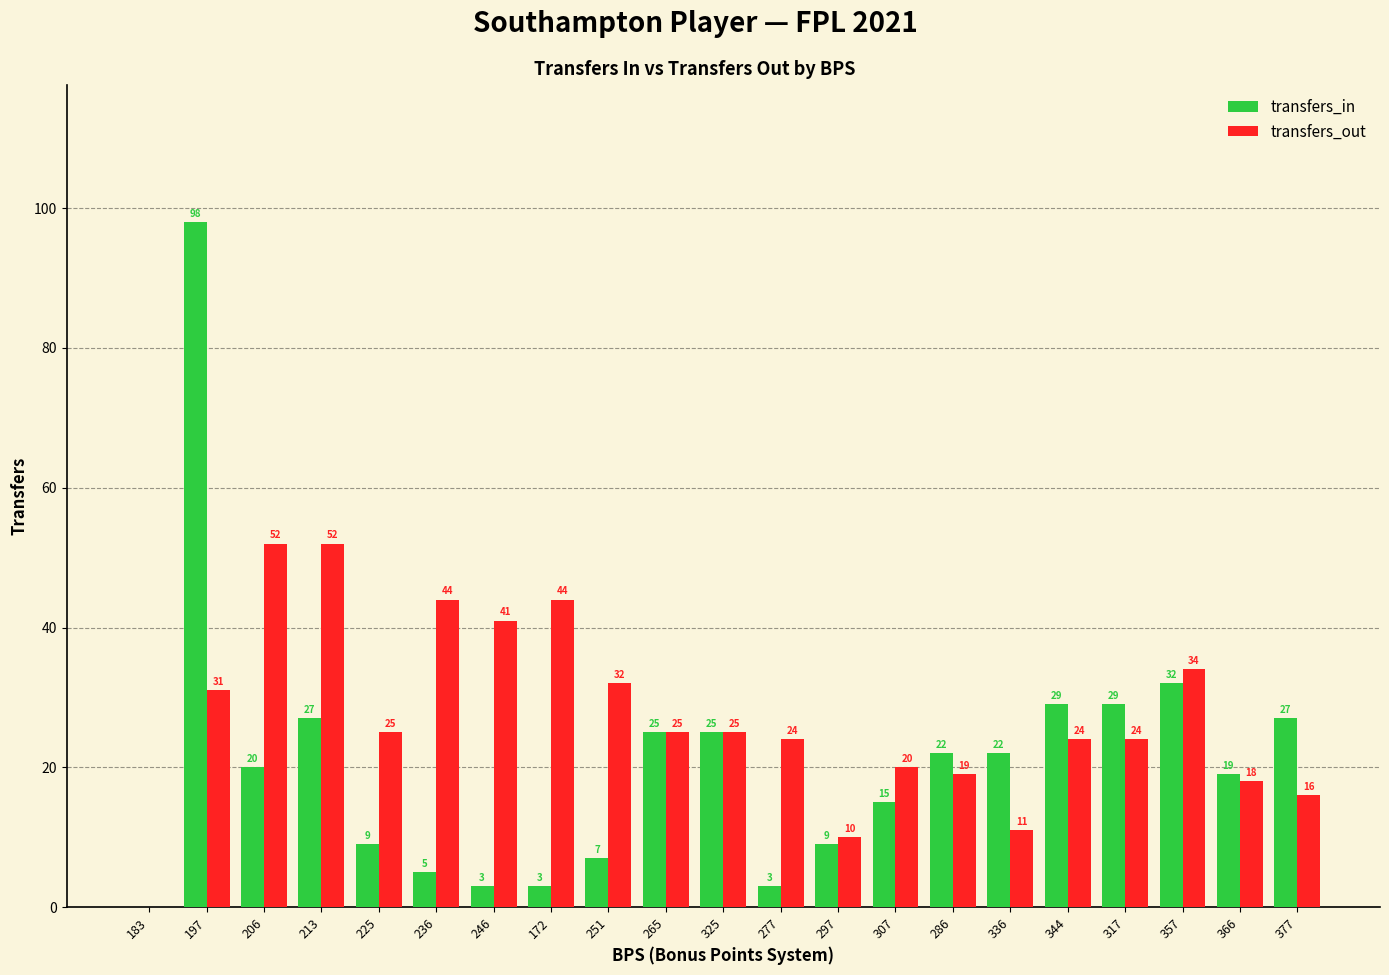

Between 172 and 265, which series saw the biggest shift?

transfers_in